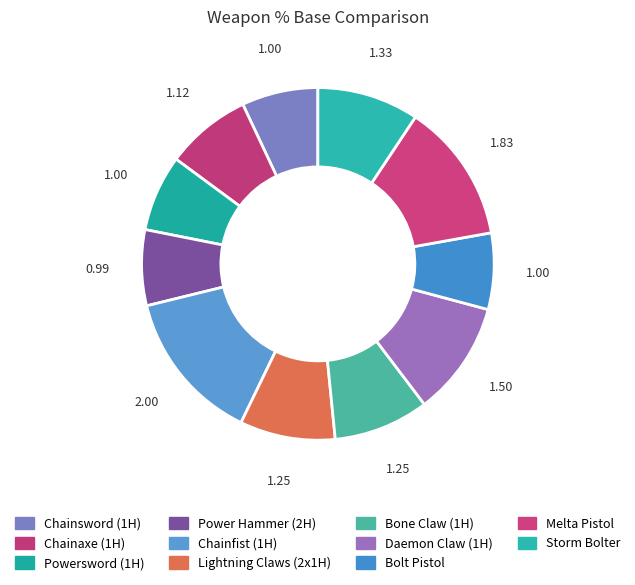

Combined, what portion of the pie is Powersword (1H) and Bone Claw (1H)?

15.8%